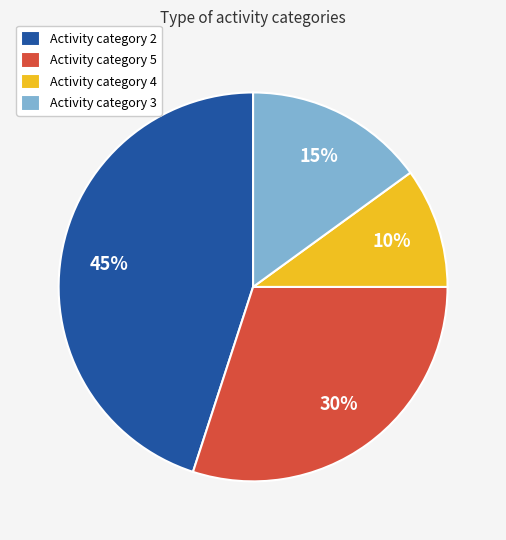

Which slice is the smallest?

Activity category 4